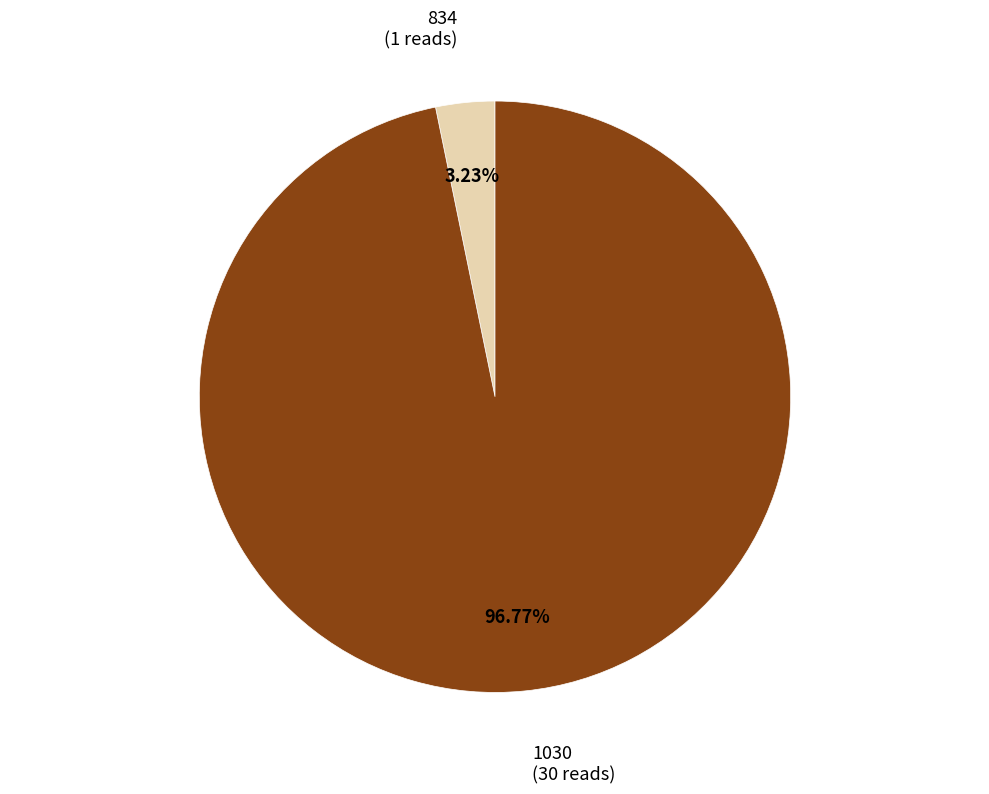

Which has a higher value, 1030 or 834?

1030